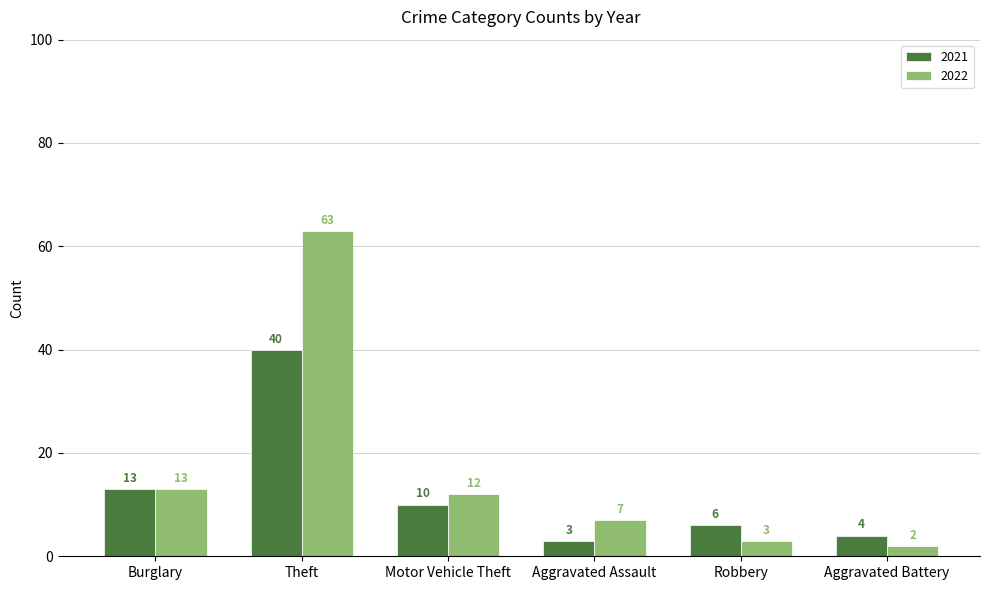

True or false: 2021 has a value of 7 at Aggravated Battery.

False